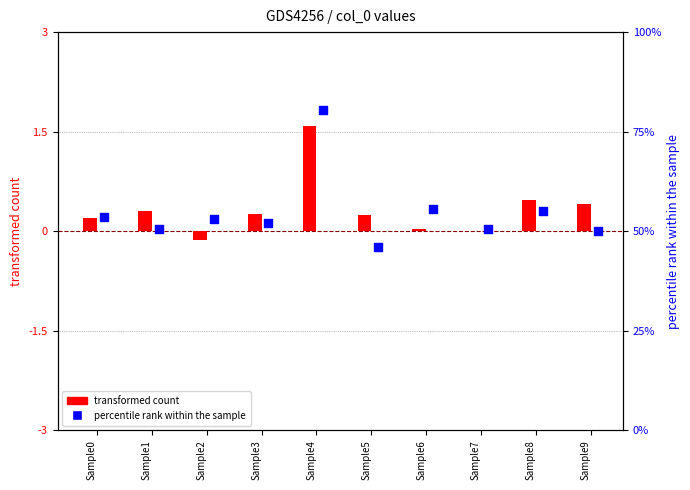

Which series reaches the maximum Y coordinate?

percentile rank within the sample